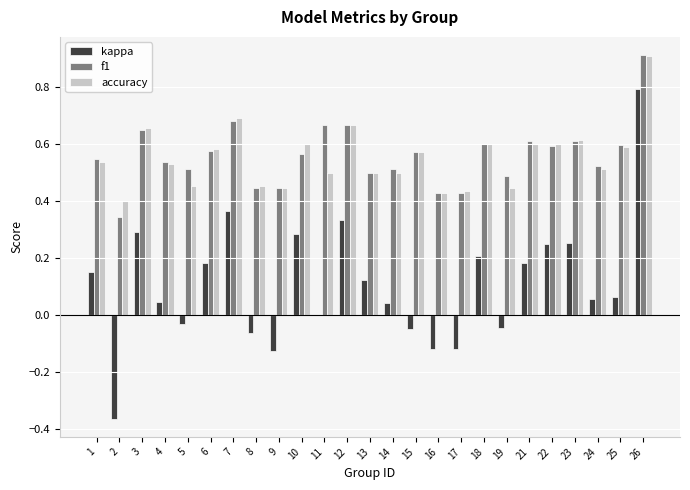

What is the greatest value displayed?

0.9